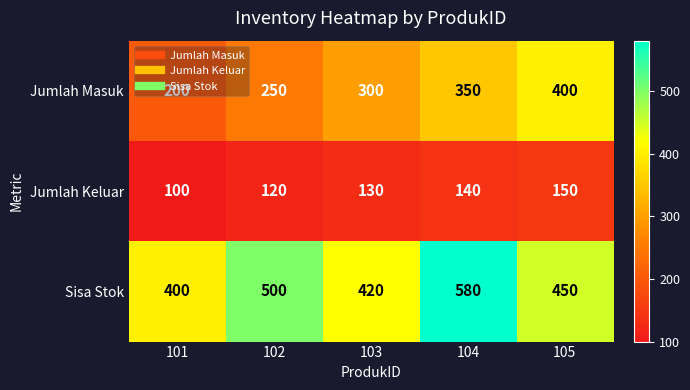

Which series changed the most between 102 and 103?

Sisa Stok